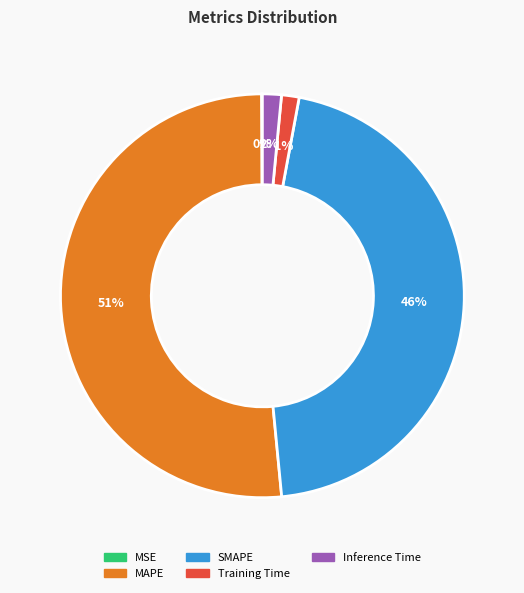

Which slice is the largest?

MAPE